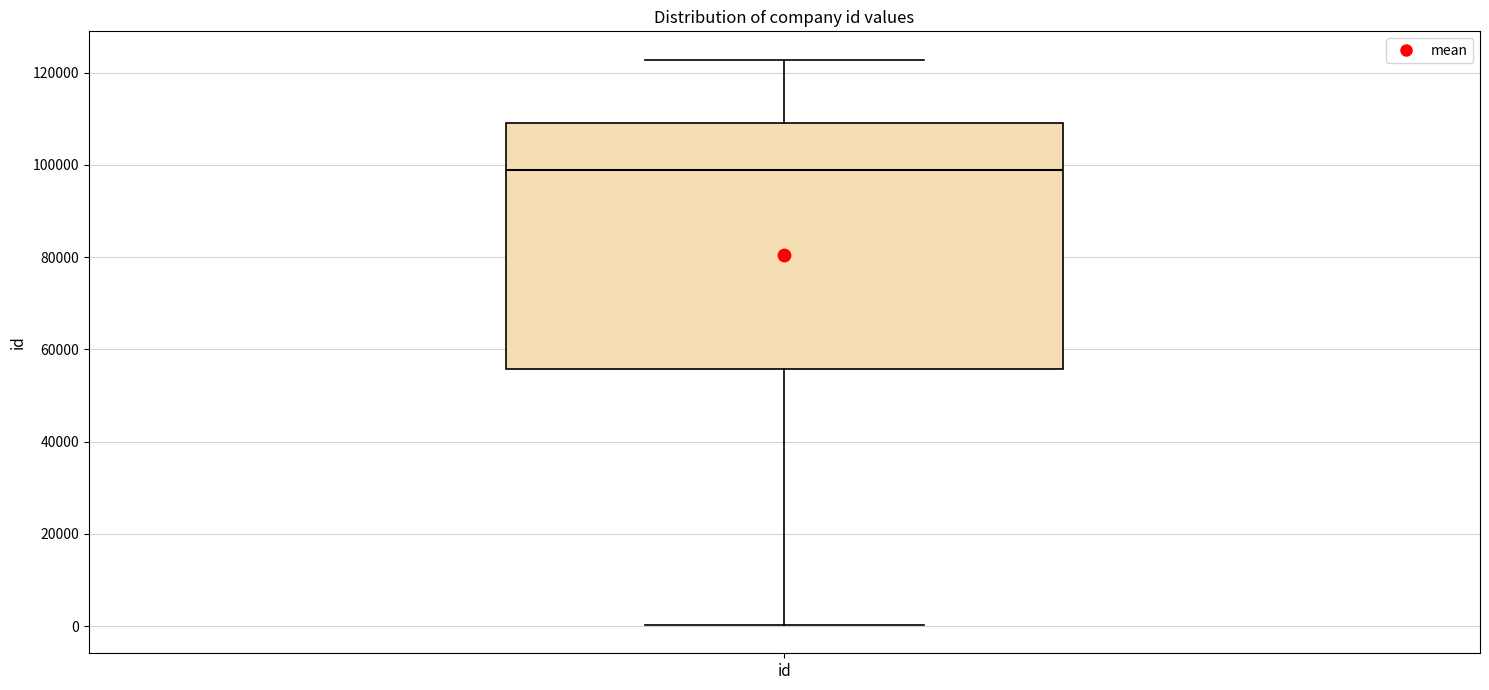

Transcribe this box plot: give where the median line is, the range the box spans, and where the two whiskers end, as read against the y-axis. The values are not printed on the chart, so give them approximately, as read against the axis.

median 98000, box 56000 to 110000, whiskers 0 to 122000